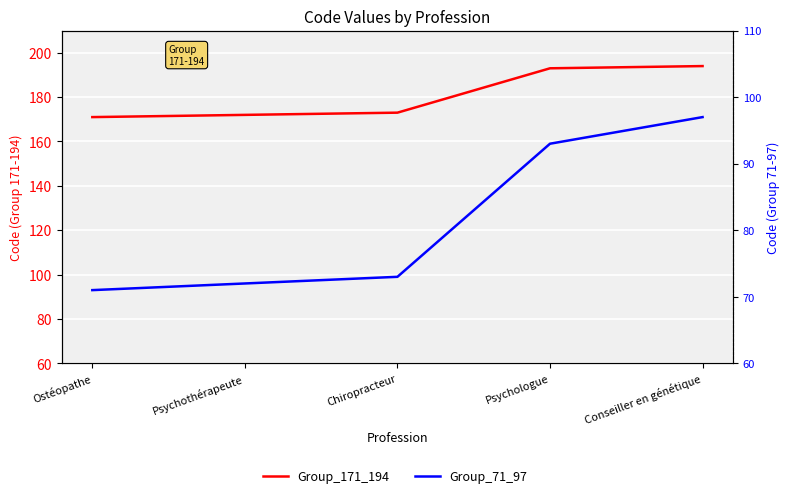

Count the number of categories in the chart.

5